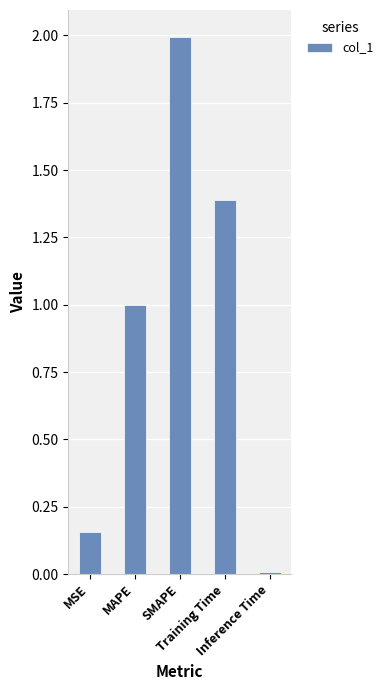

What is the label of the 3rd bar from the left?

SMAPE